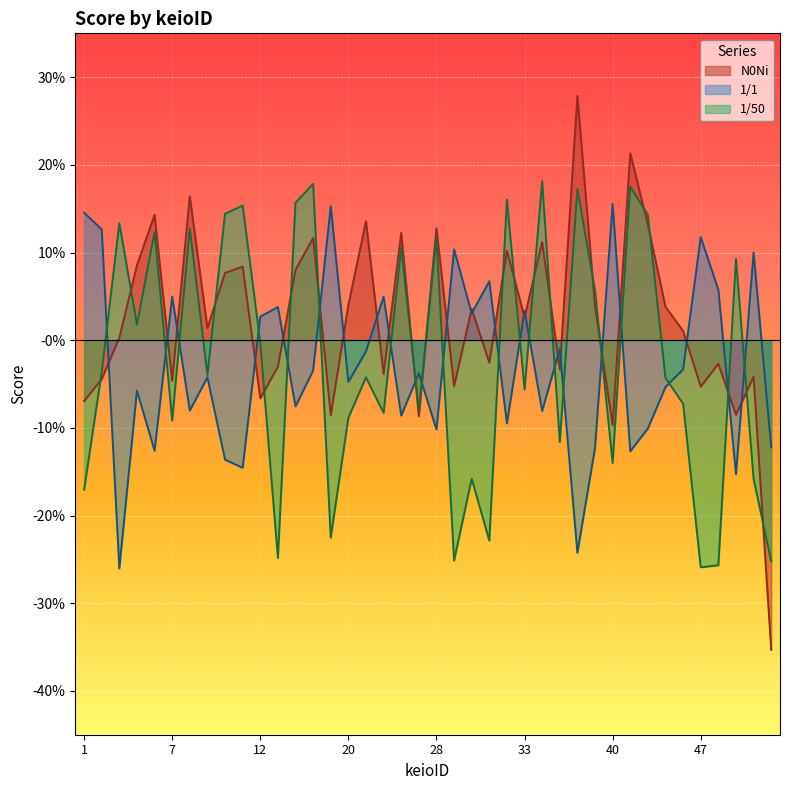

What value does the 1/50 series have at 50?

0.1